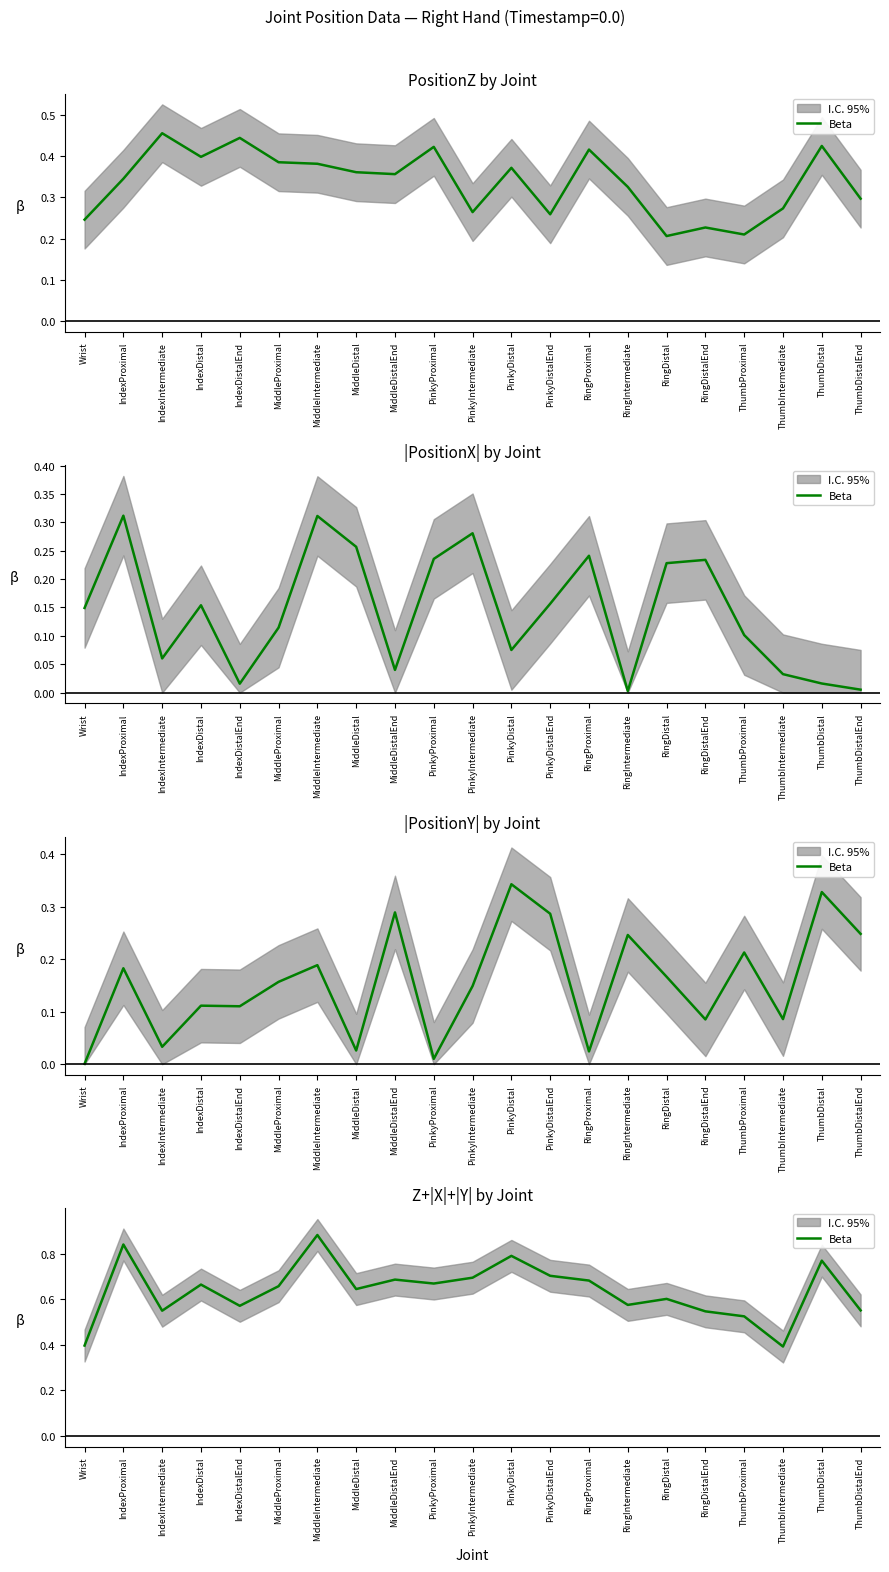

Reading left to right, what are all the values shown in this chart?

Wrist=0.4	IndexProximal=0.8	IndexIntermediate=0.5	IndexDistal=0.7	IndexDistalEnd=0.6	MiddleProximal=0.7	MiddleIntermediate=0.9	MiddleDistal=0.6	MiddleDistalEnd=0.7	PinkyProximal=0.7	PinkyIntermediate=0.7	PinkyDistal=0.8	PinkyDistalEnd=0.7	RingProximal=0.7	RingIntermediate=0.6	RingDistal=0.6	RingDistalEnd=0.5	ThumbProximal=0.5	ThumbIntermediate=0.4	ThumbDistal=0.8	ThumbDistalEnd=0.6